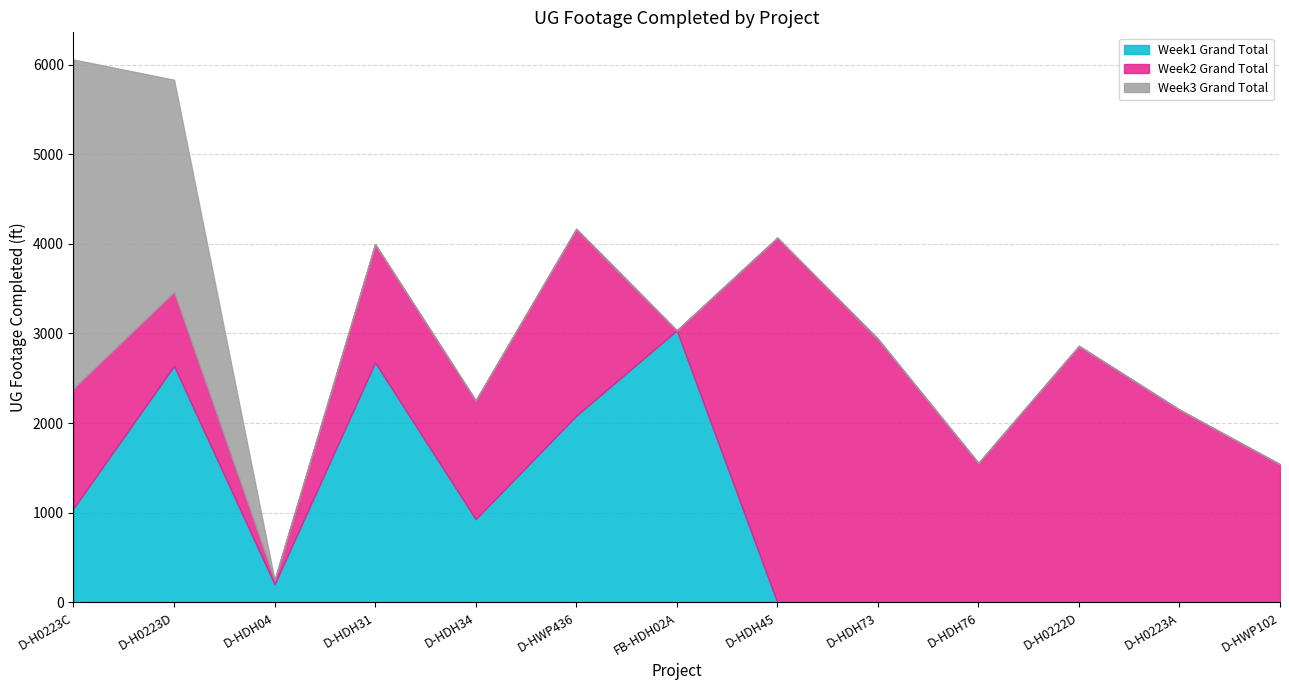

What position from the left is D-H0222D?

11